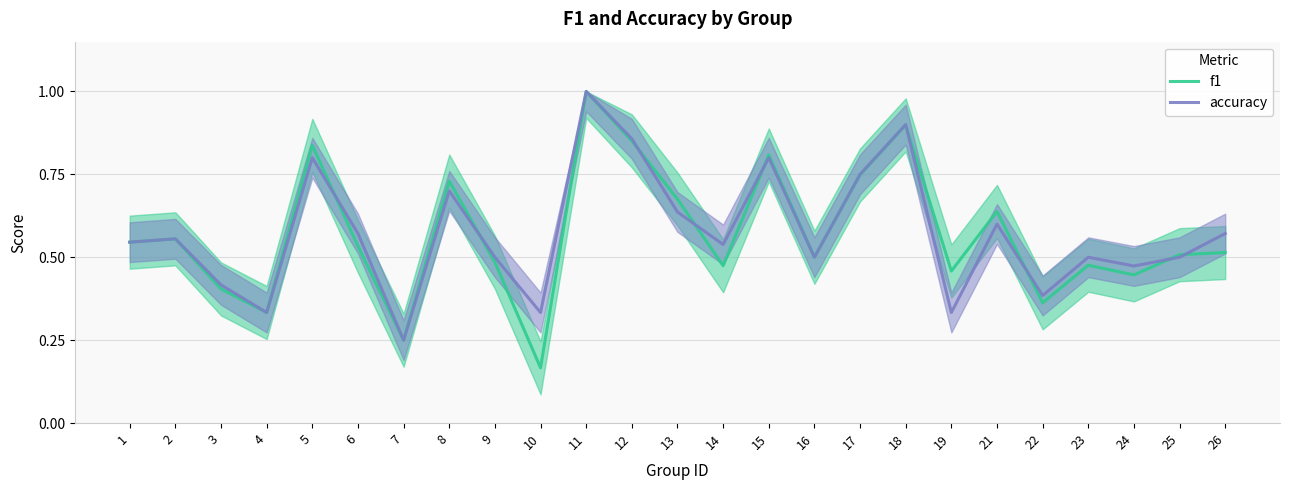

What is the maximum value for accuracy?

1.0